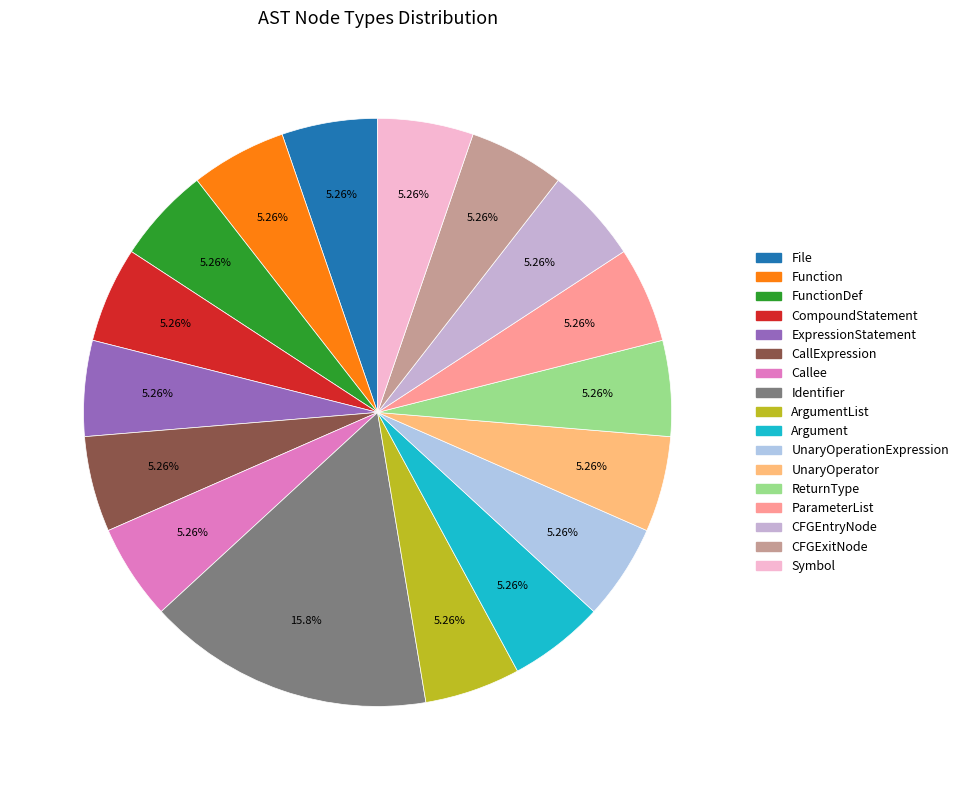

Does any single category account for the majority?

No